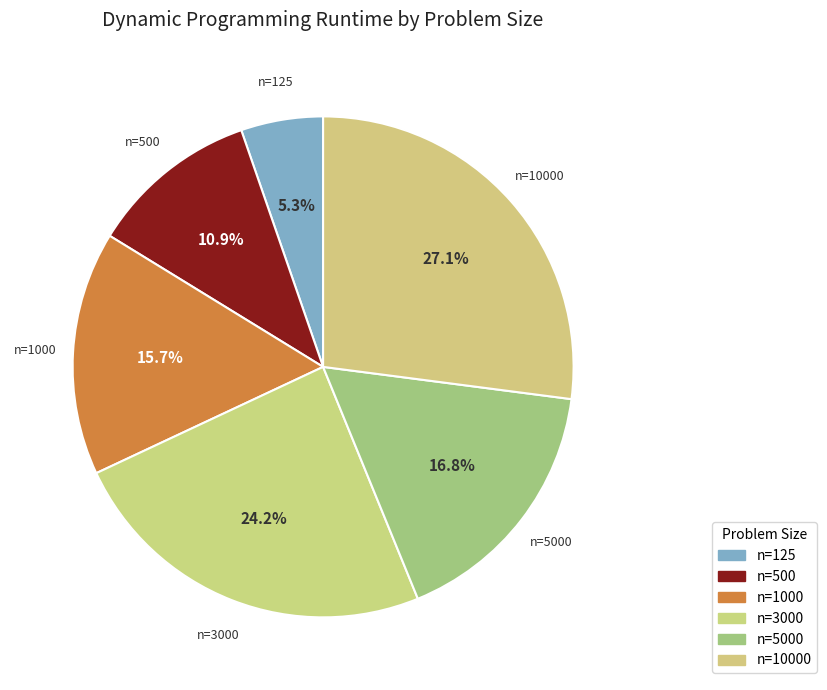

Which category has the smallest portion of the pie?

125